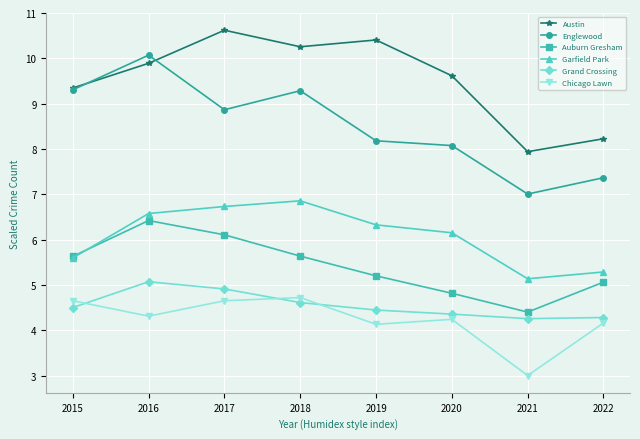

Between 2018 and 2019, which series saw the biggest shift?

Englewood